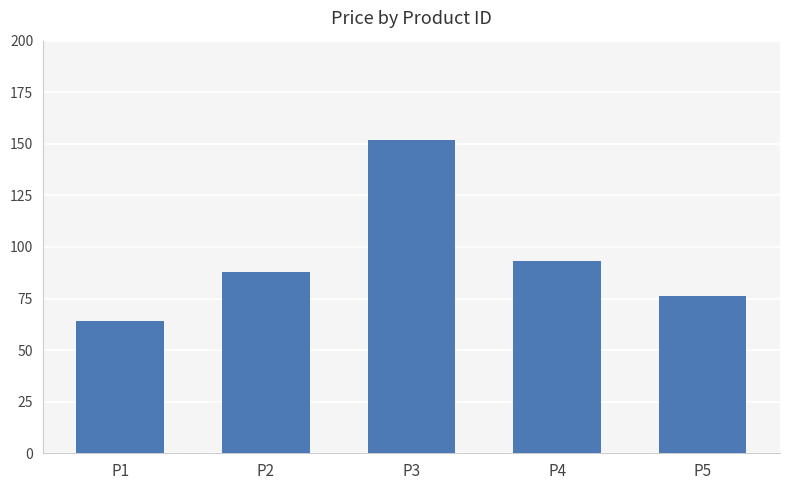

Where is the data nearest to the value 108?

P4